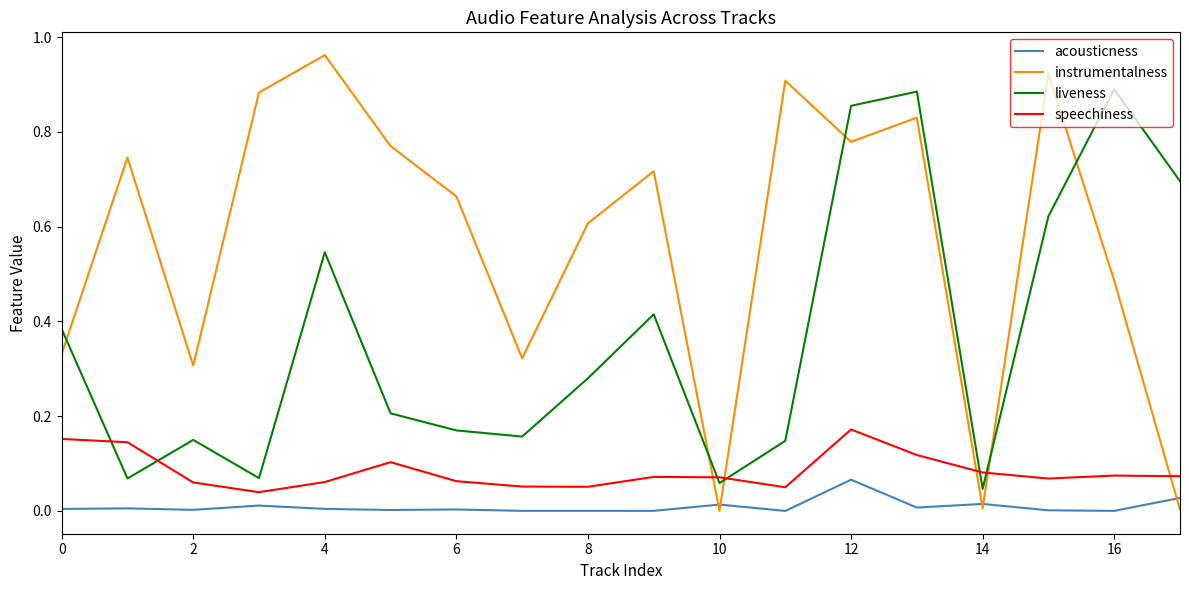

Which series has the largest range (max minus min)?

instrumentalness